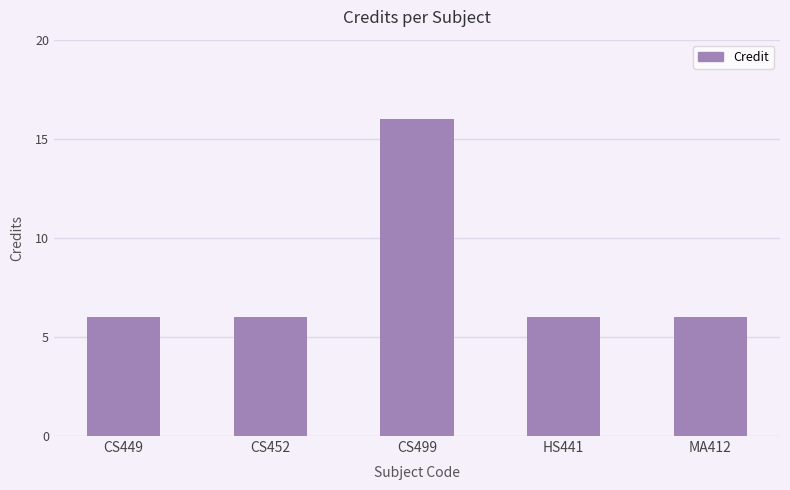

Reading left to right, what are all the values shown in this chart?

CS449=6	CS452=6	CS499=16	HS441=6	MA412=6